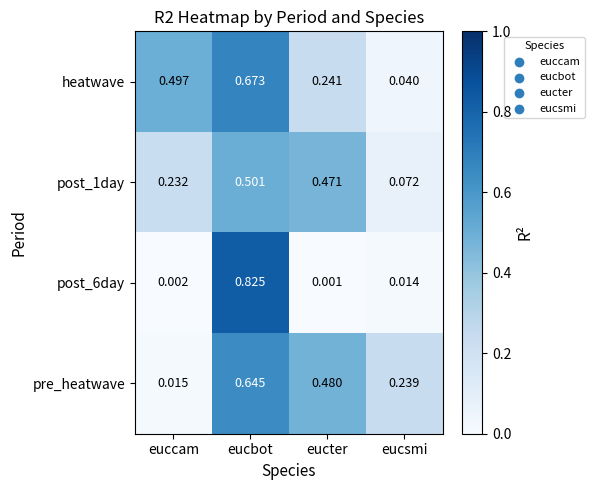

Which category has the highest value in the post_1day series?

eucbot